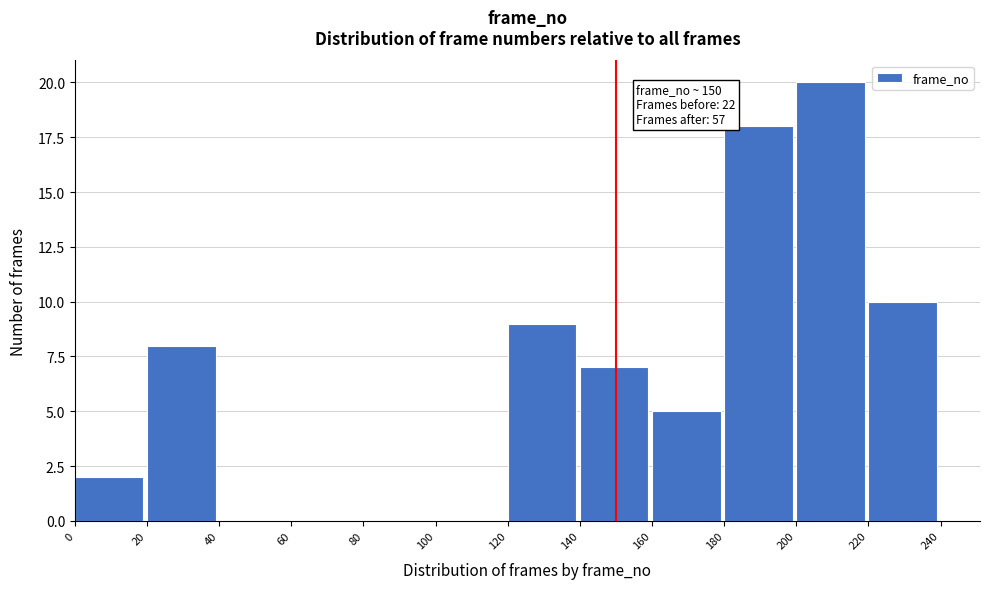

Over which range of the x-axis is the bar tallest?

200 to 220